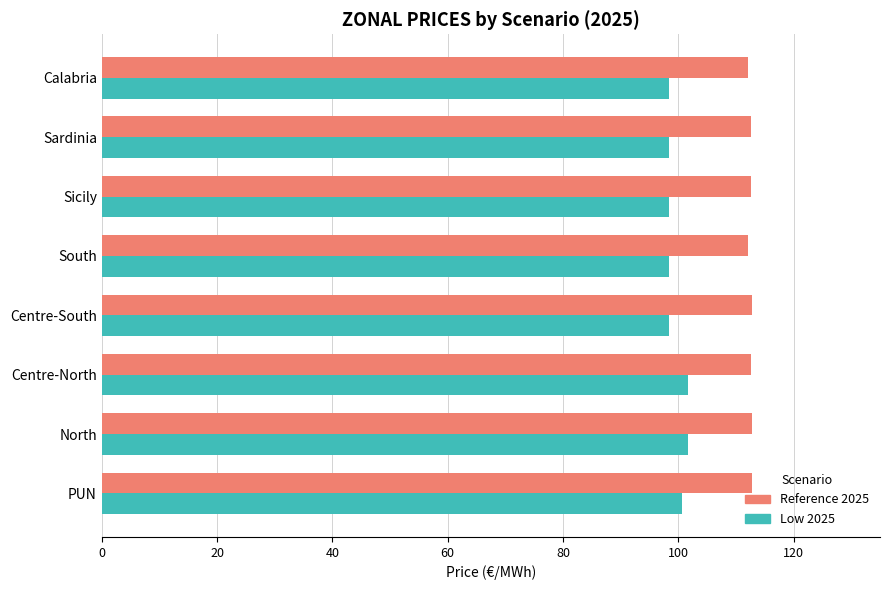

What is the sum of all Low 2025 values?

796.3